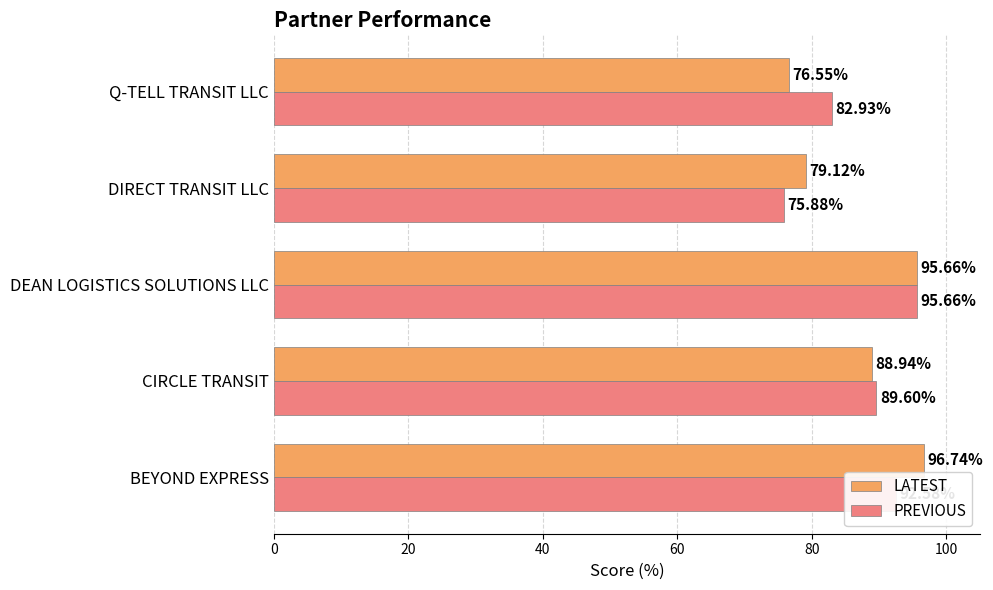

At how many categories does at least one series exceed 88?

3